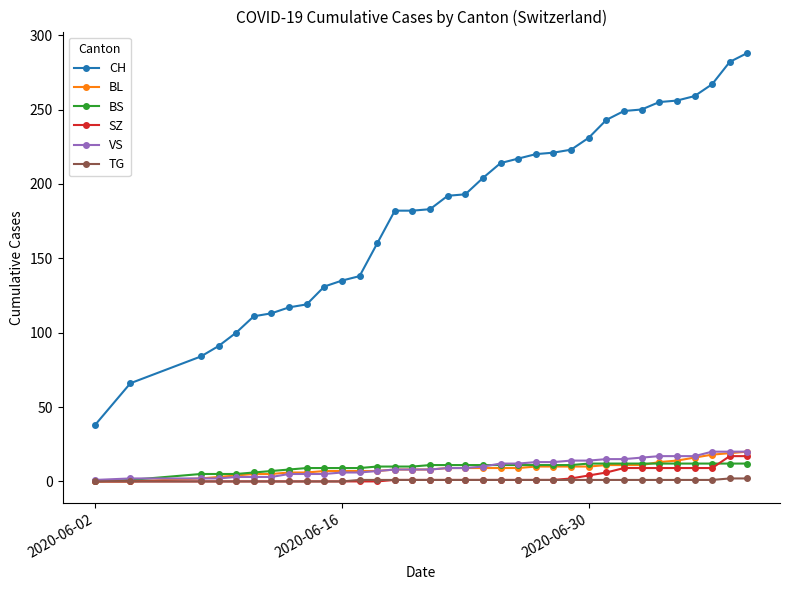

What is the value of the TG point at the 14th from the left?

1